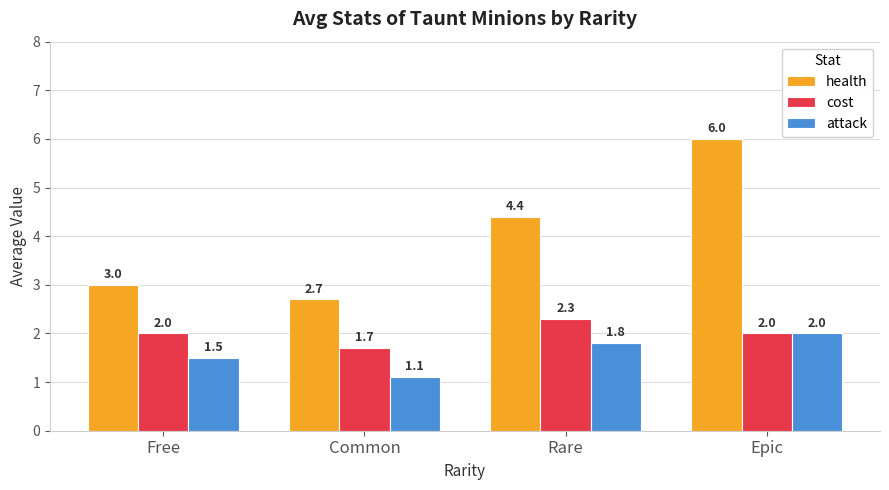

Which series has the largest total across all categories?

health